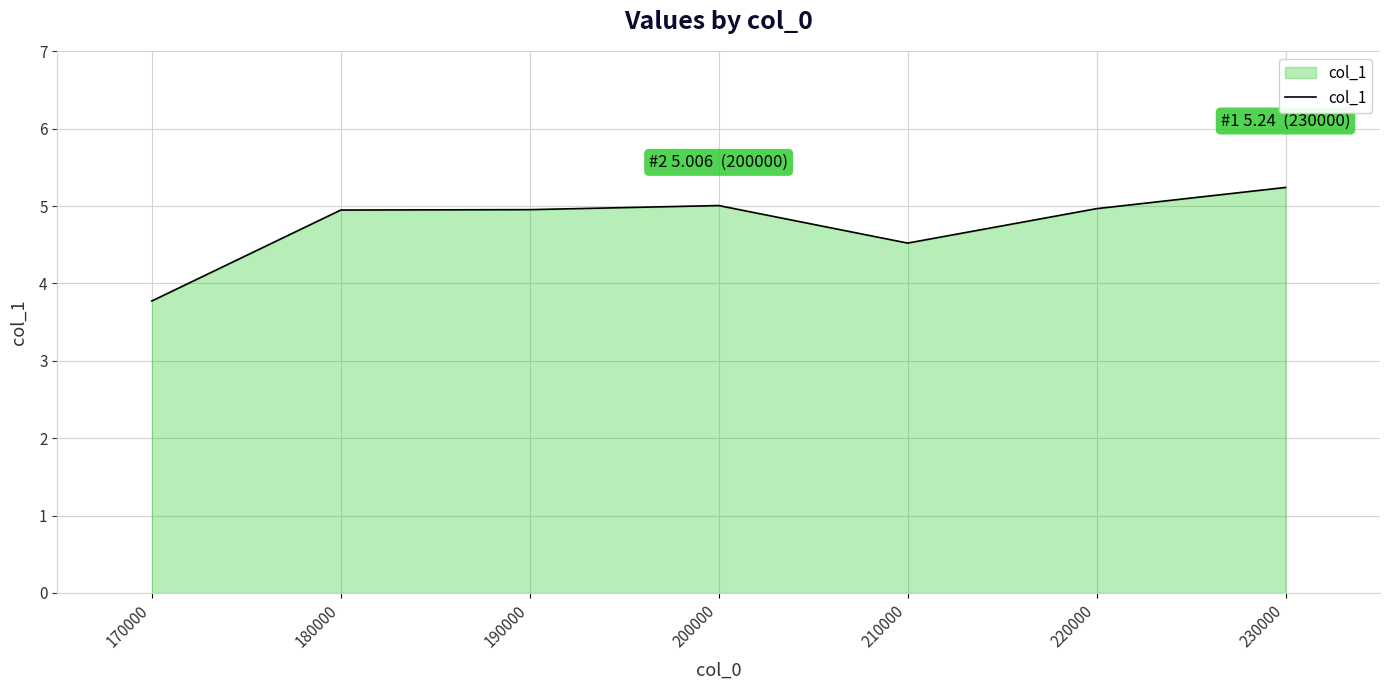

True or false: there are more than 0 points higher than both neighbors.

True